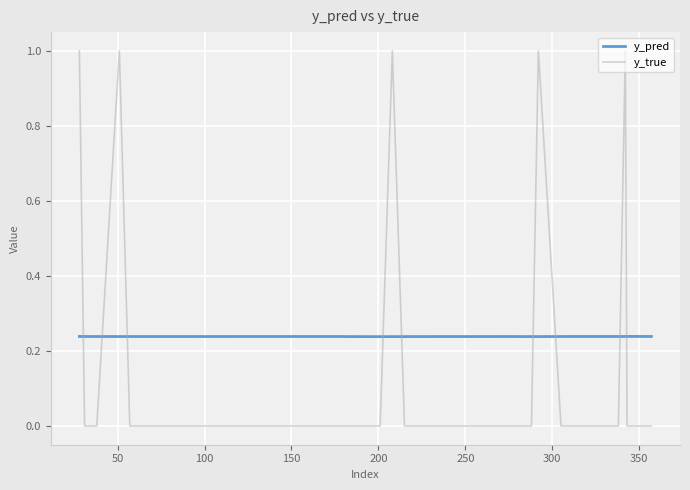

Which series has the widest spread of values?

y_true